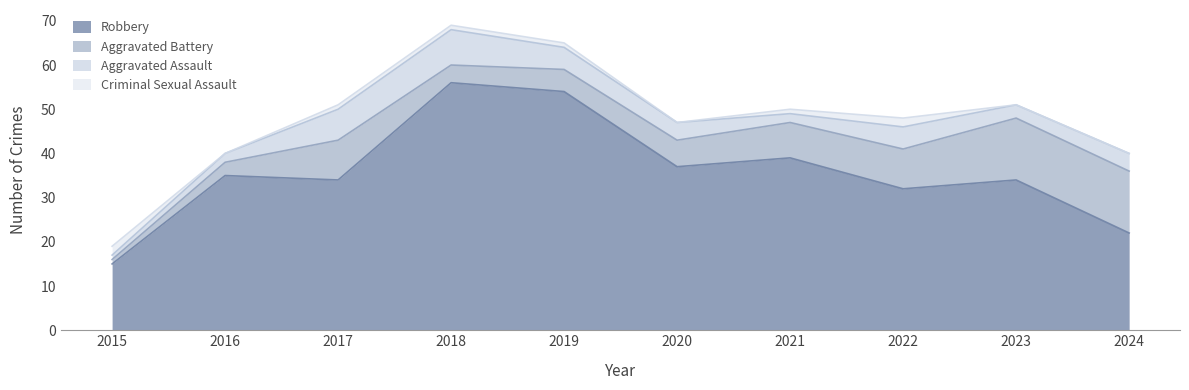

What is the value of the Aggravated Assault point at the 8th from the left?

5